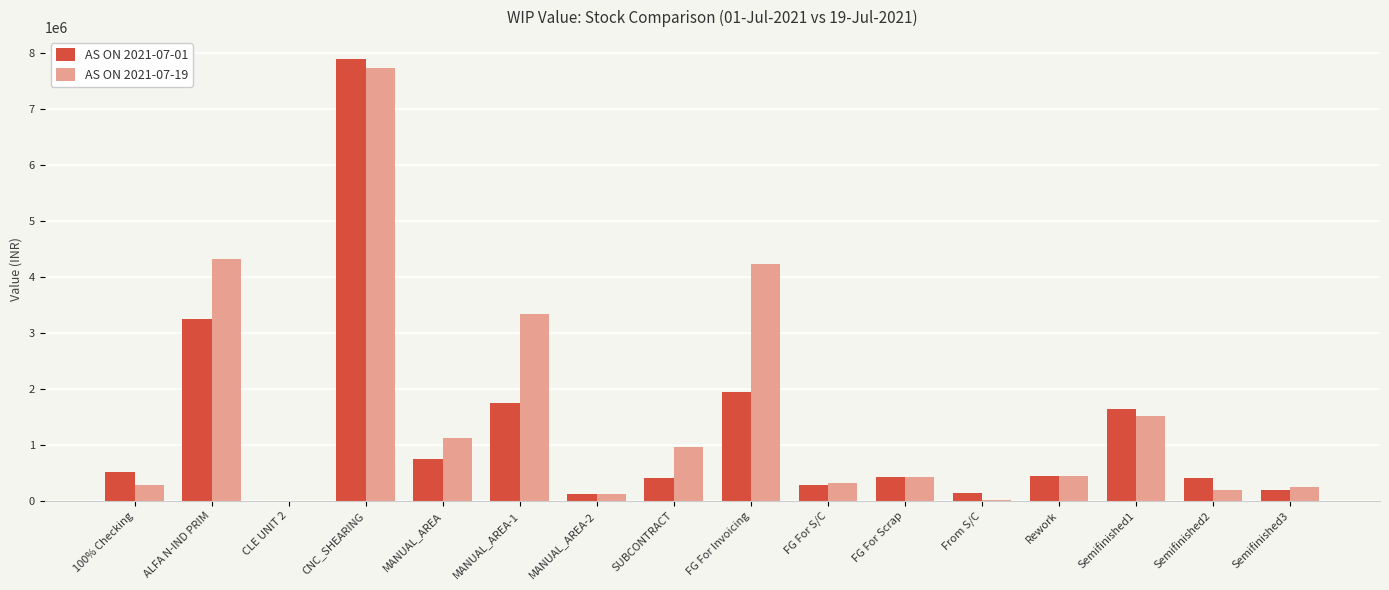

What are all the series names shown in the legend?

AS ON 2021-07-01, AS ON 2021-07-19